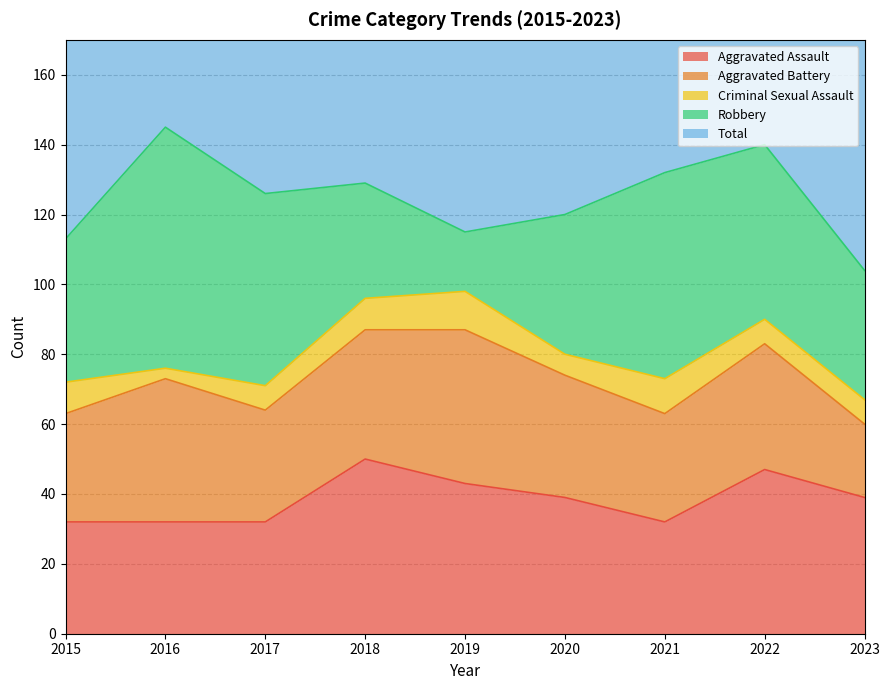

Rank the series by their maximum value, from lowest to highest.

Criminal Sexual Assault, Aggravated Battery, Aggravated Assault, Robbery, Total